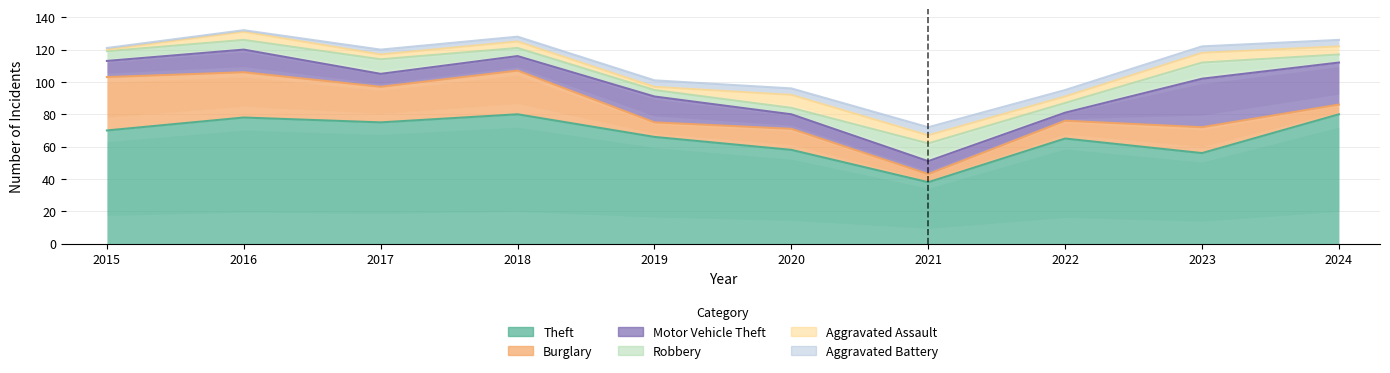

What is the lowest value of the Theft series?

38